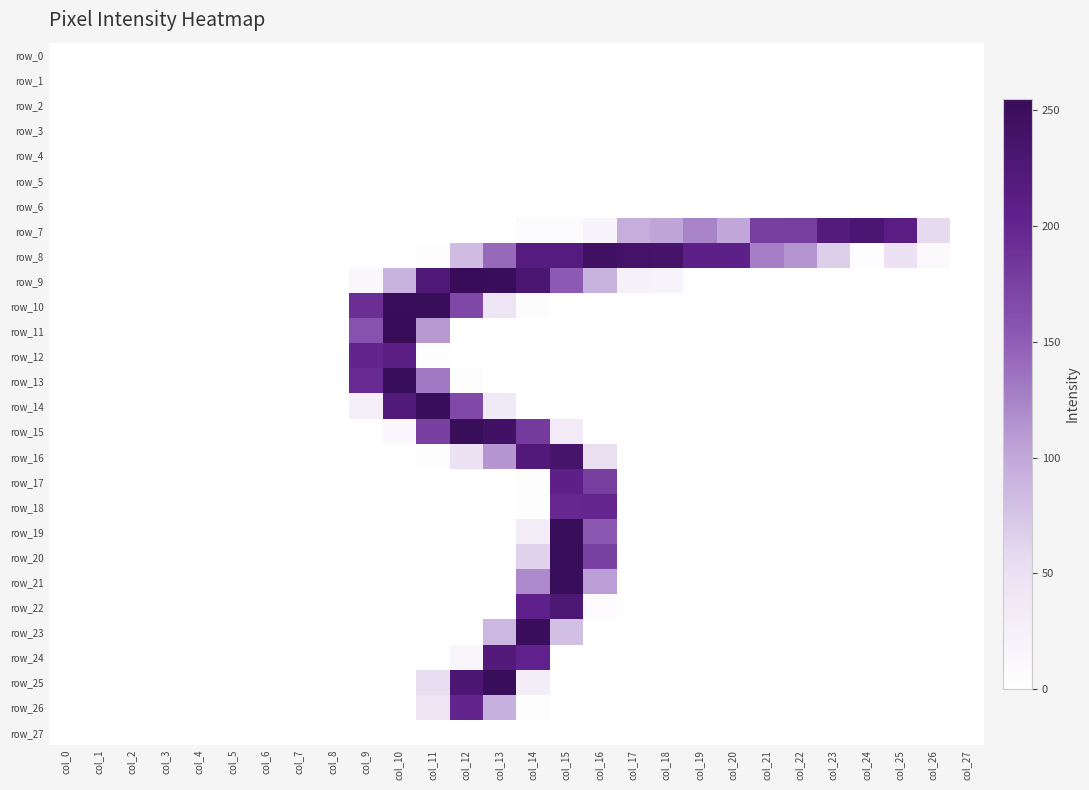

Where is row_7 nearest to the value 115?

col_19